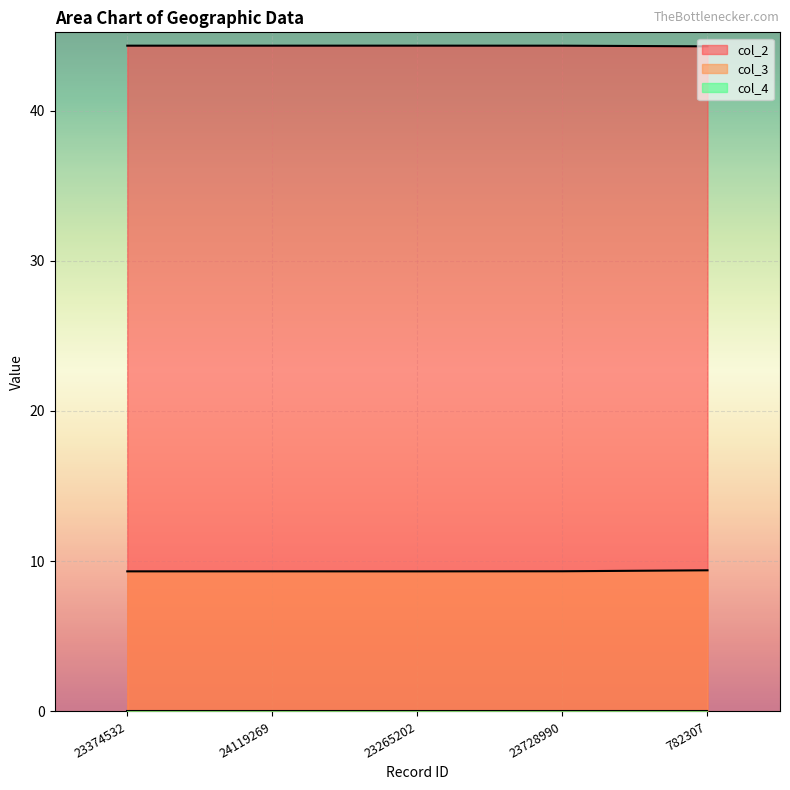

Count the col_3 values in the range 9 to 10.

5